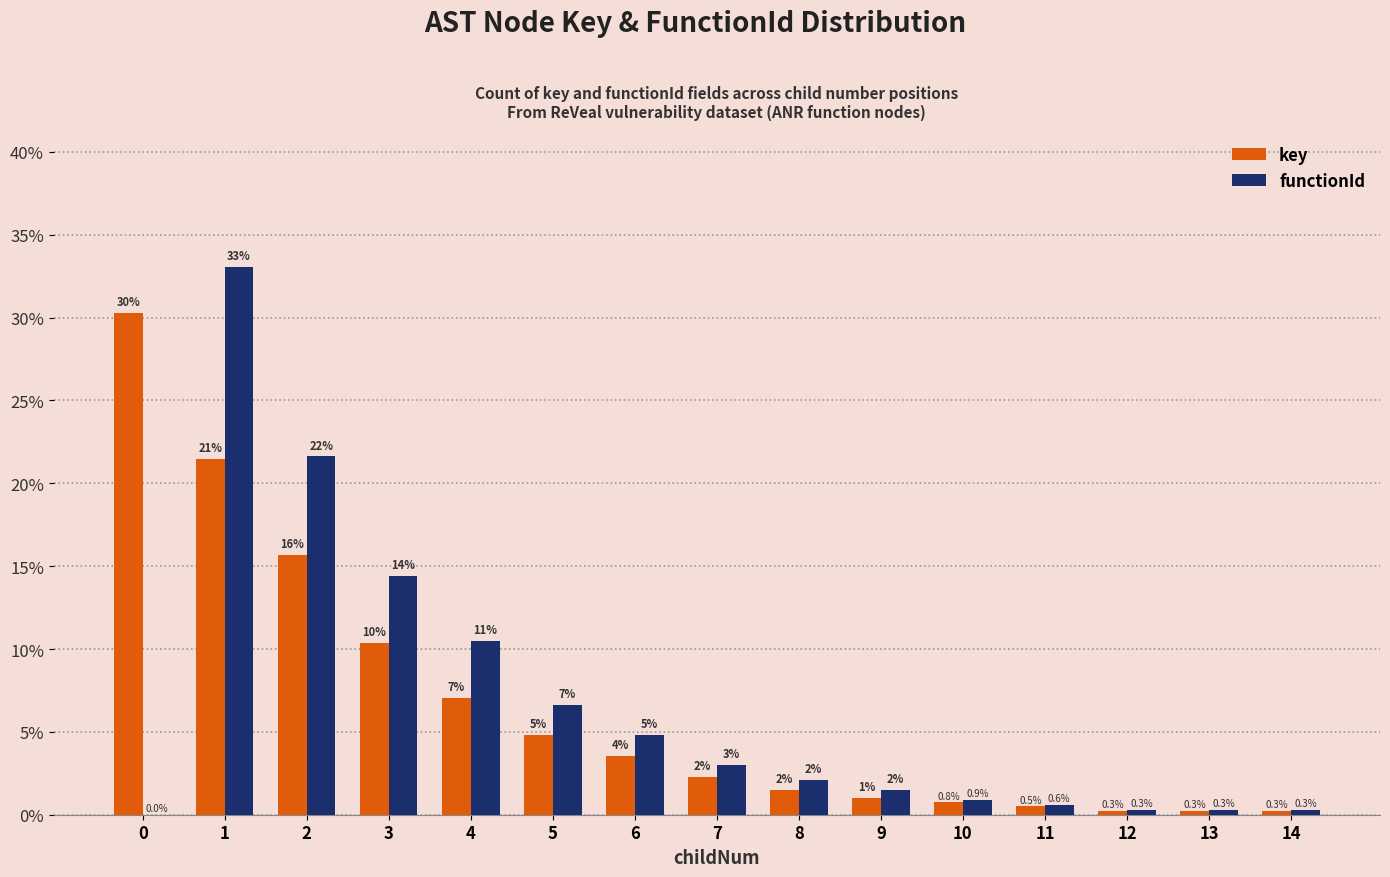

What are all the series names shown in the legend?

key, functionId